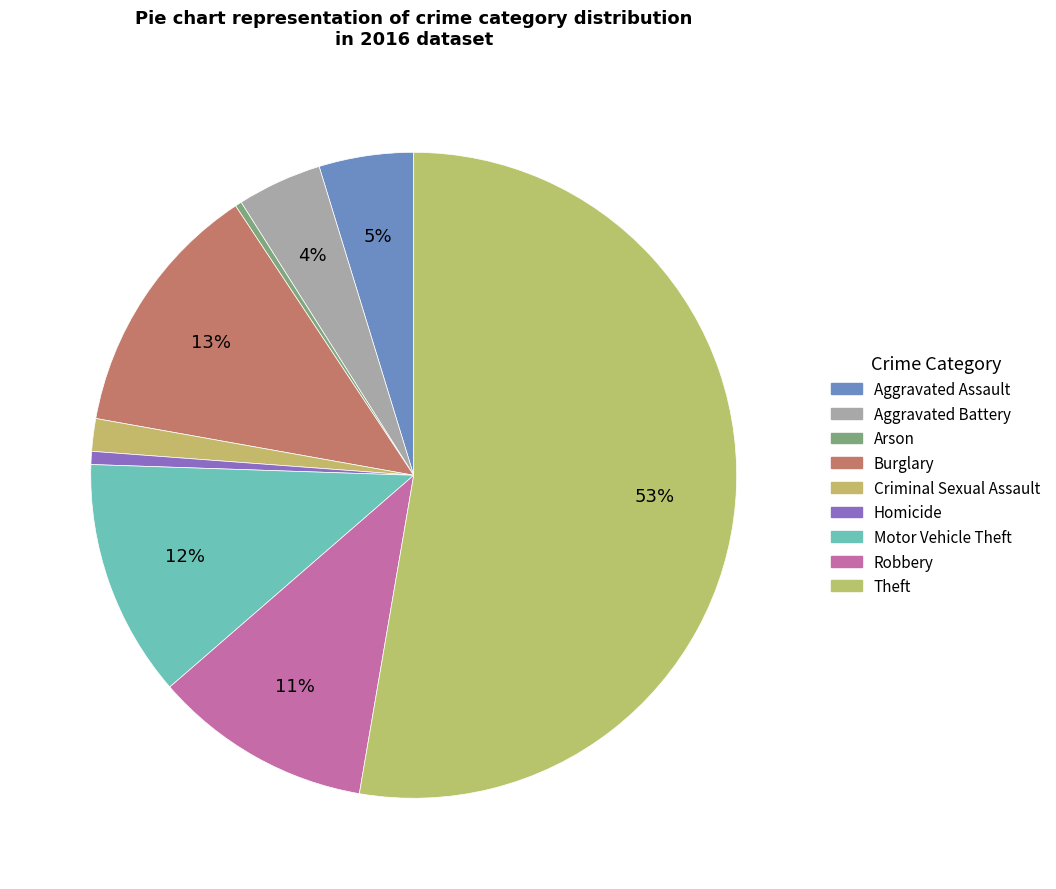

What percentage is the Robbery slice, to the nearest percent?

11%